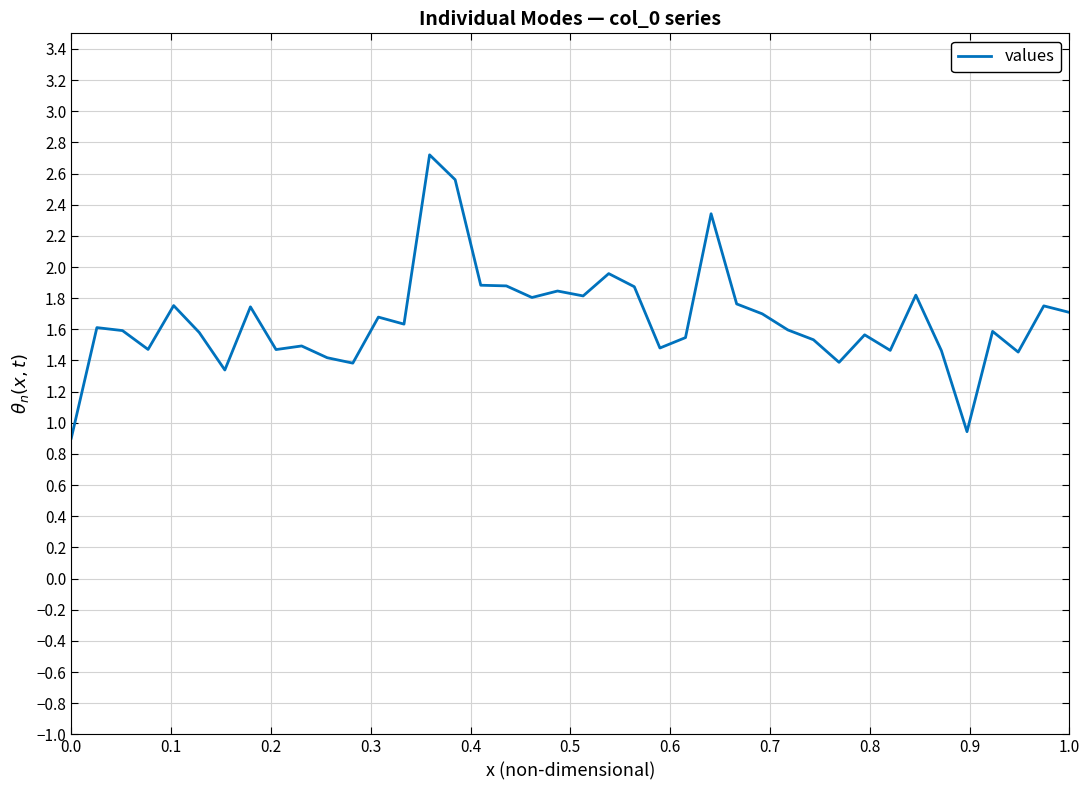

What is the smallest value displayed?

0.9